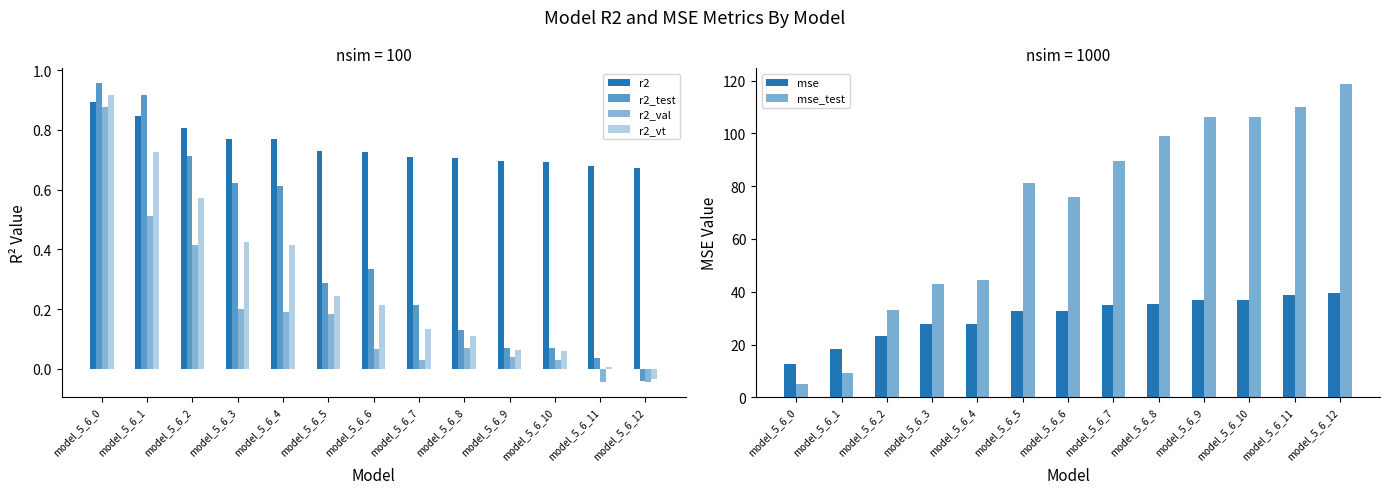

At how many categories does at least one series exceed 56?

8